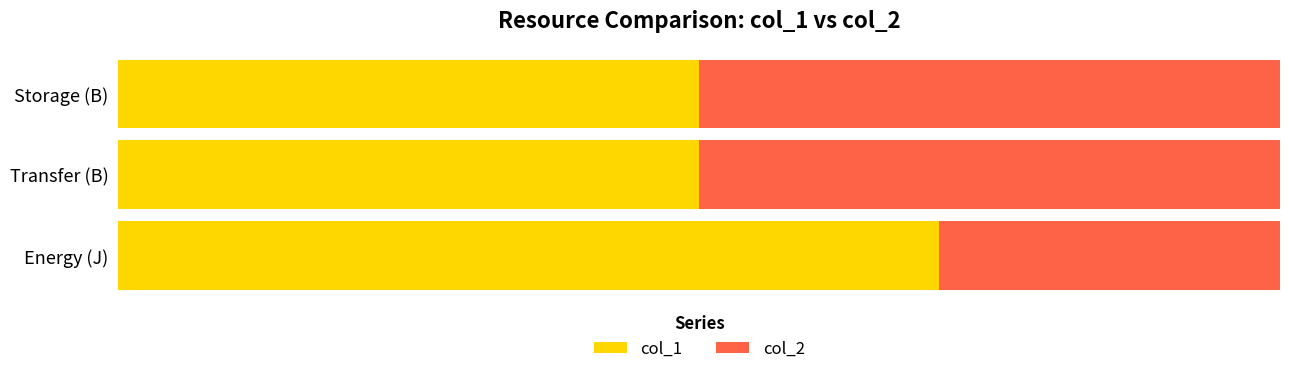

What are all the series names shown in the legend?

col_1, col_2